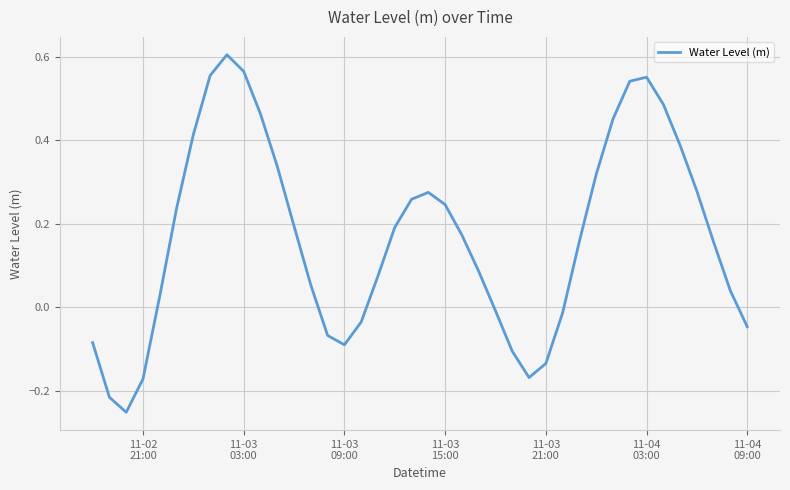

What is the difference between the maximum and minimum values?

0.9